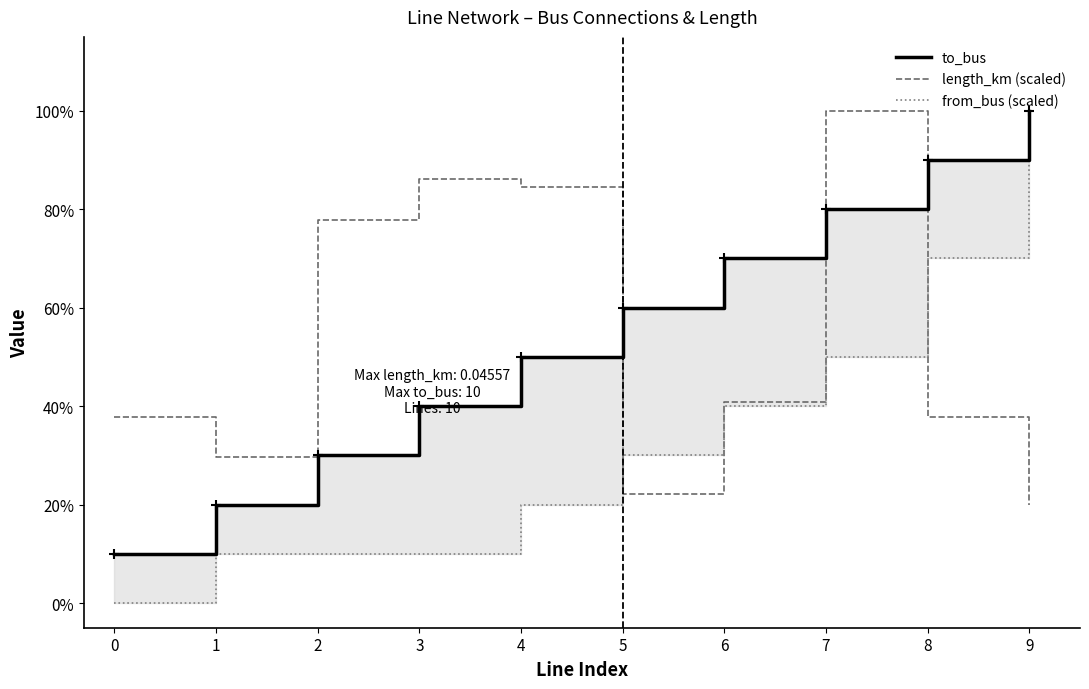

At which category is the sum across all series the highest?

7